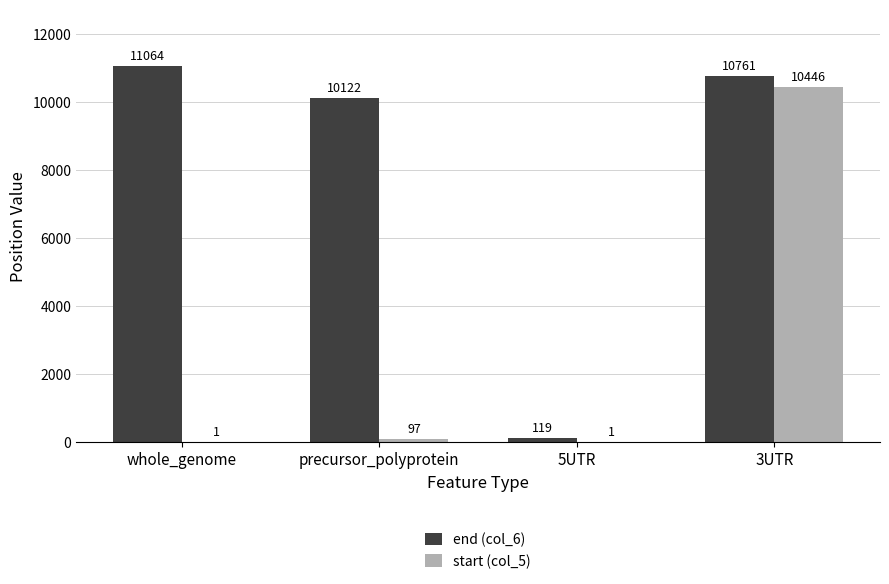

What is the sum of the end (col_6) values at 3UTR and whole_genome?

21825